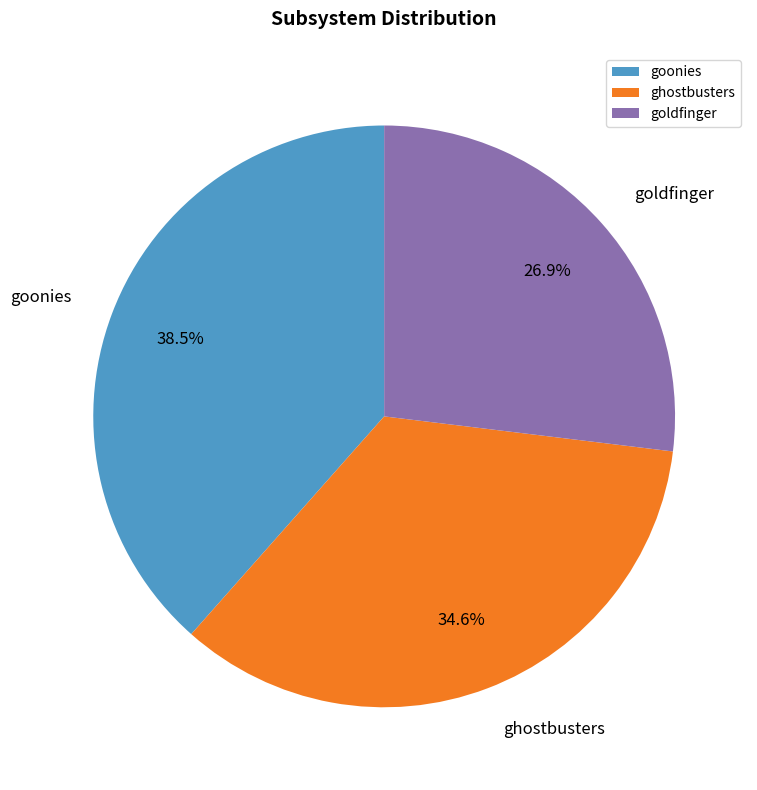

Do ghostbusters and goonies together represent more than half of the pie?

Yes